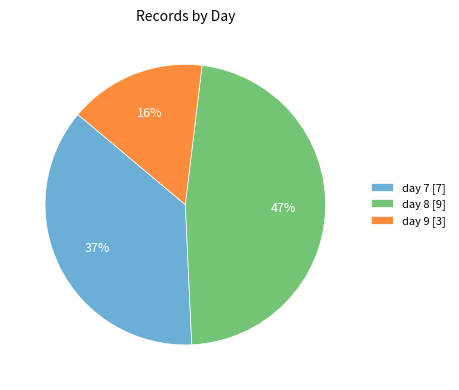

What is the ratio of the value at day 9 to the value at day 8?

0.3